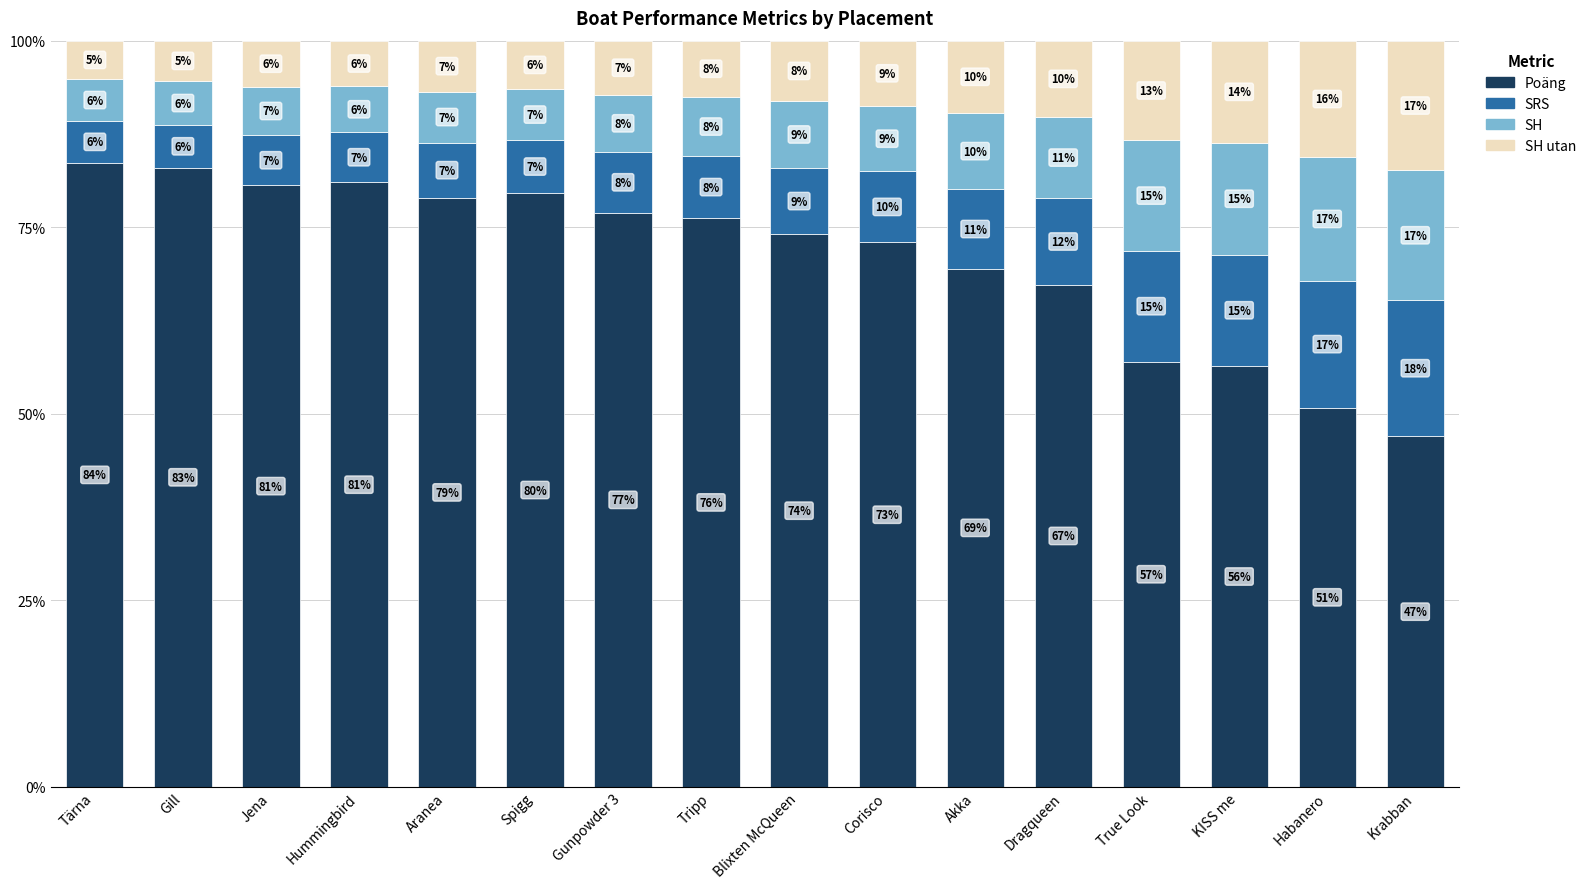

True or false: SRS has a value of 10.6 at Akka.

True